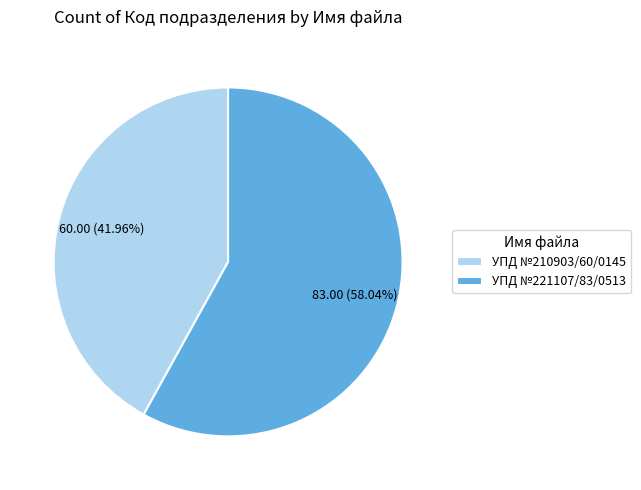

Is there any slice that represents more than half of the pie?

Yes